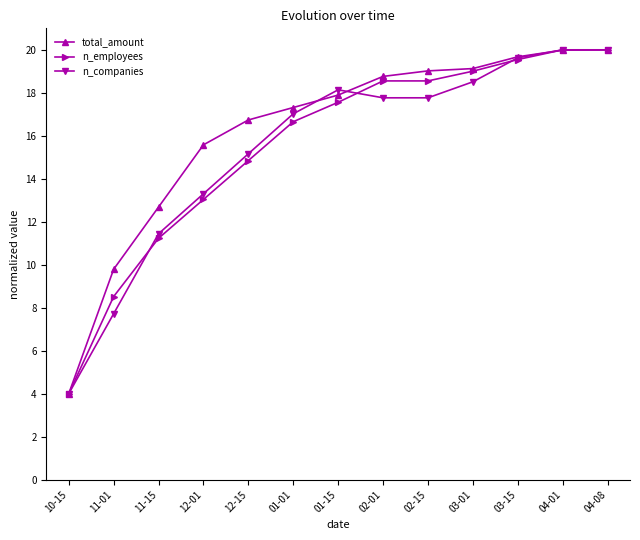

True or false: n_companies has more than 2 interior local peaks.

False